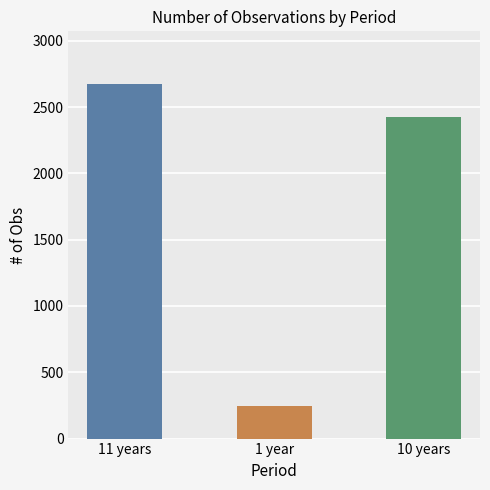

What is the average value?

1781